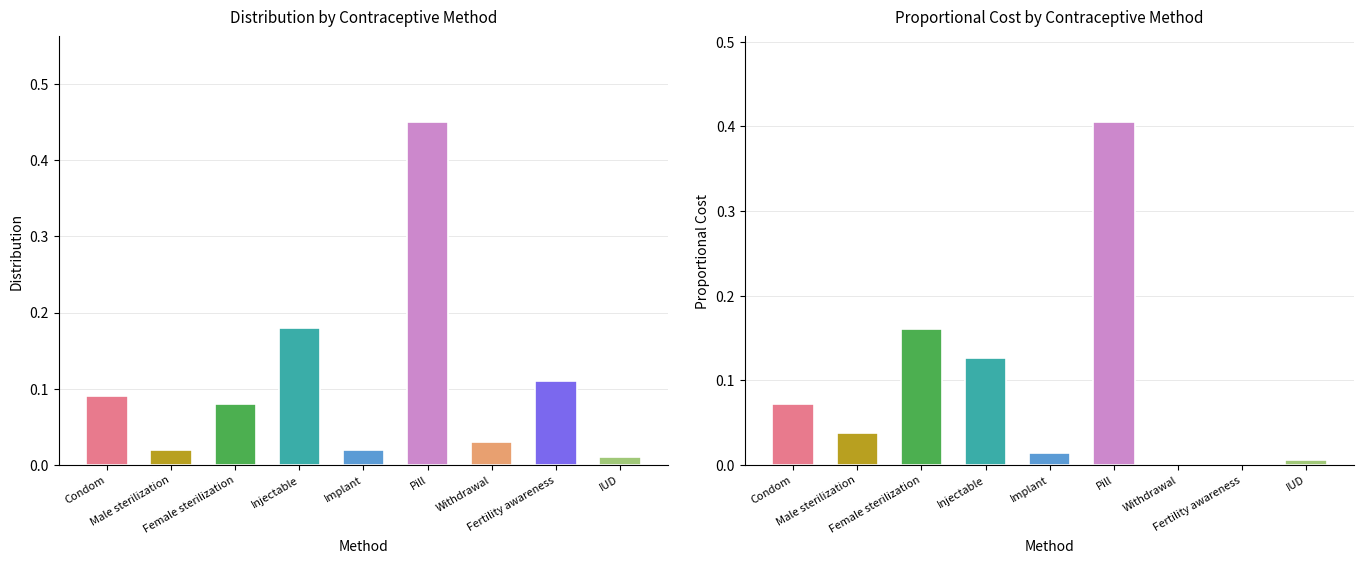

Is the value of Proportional Cost at Implant greater than the value of Distribution at Injectable?

No